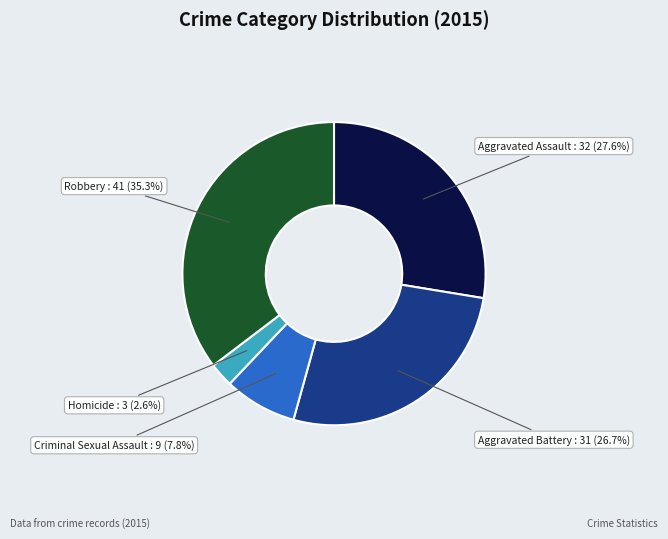

What portion of the pie excludes Criminal Sexual Assault?

92.2%